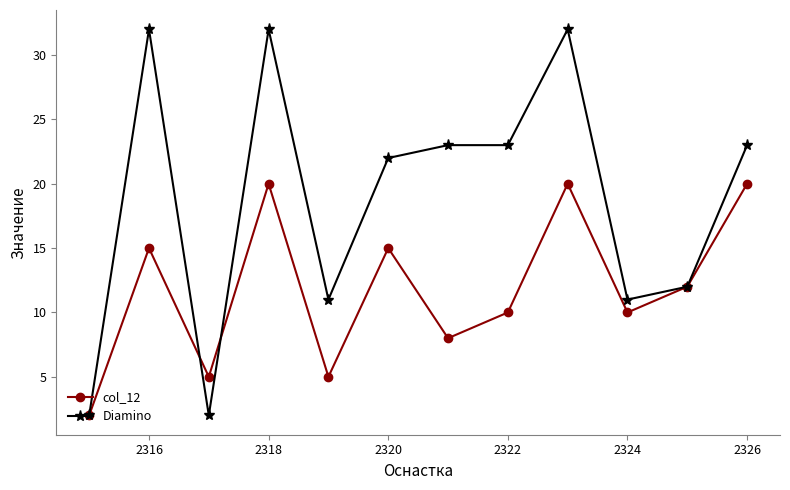

Reading left to right, what are all the values shown in this chart?

col_12: 2	15	5	20	5	15	8	10	20	10	12	20
Diamino: 2	32	2	32	11	22	23	23	32	11	12	23